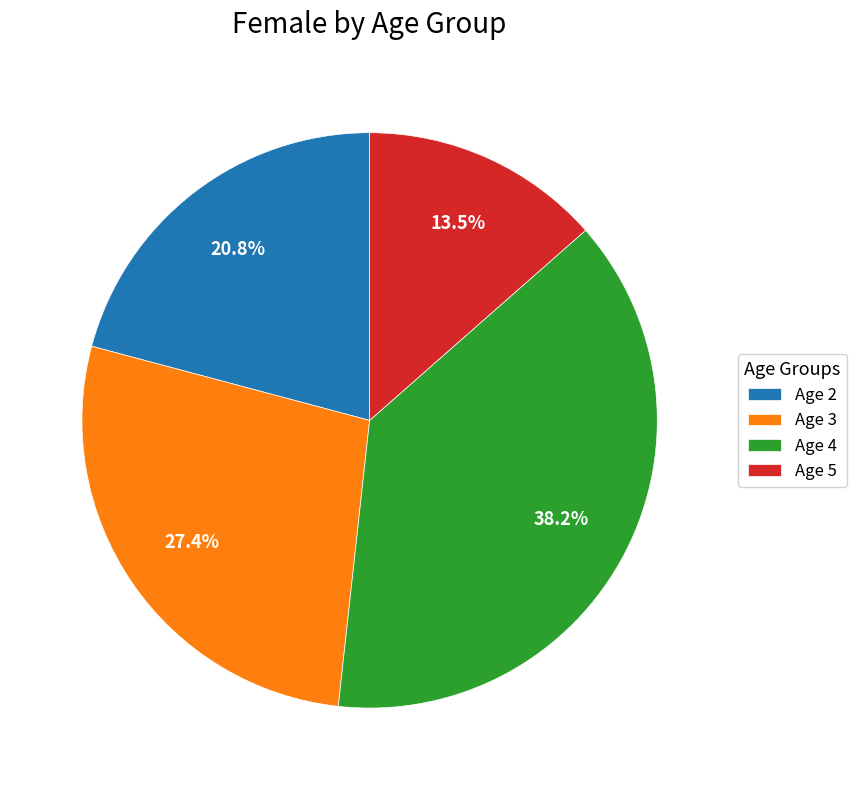

Combined, do Age 3 and Age 2 account for over 50%?

No